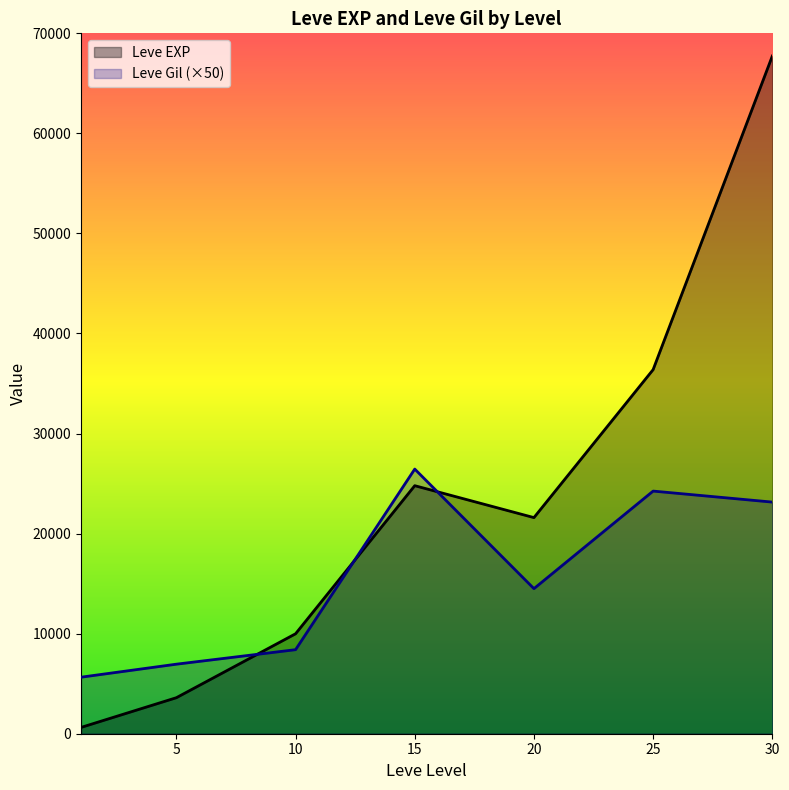

List the labels in order of Leve EXP value, largest first.

30, 25, 15, 20, 10, 5, 1